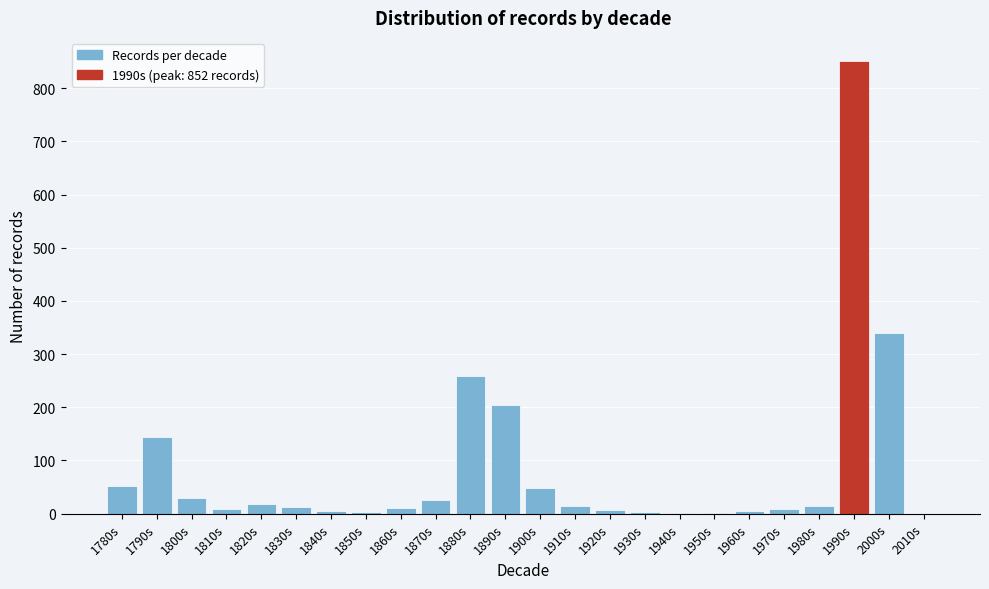

At which label is the value closest to 426?

2000s